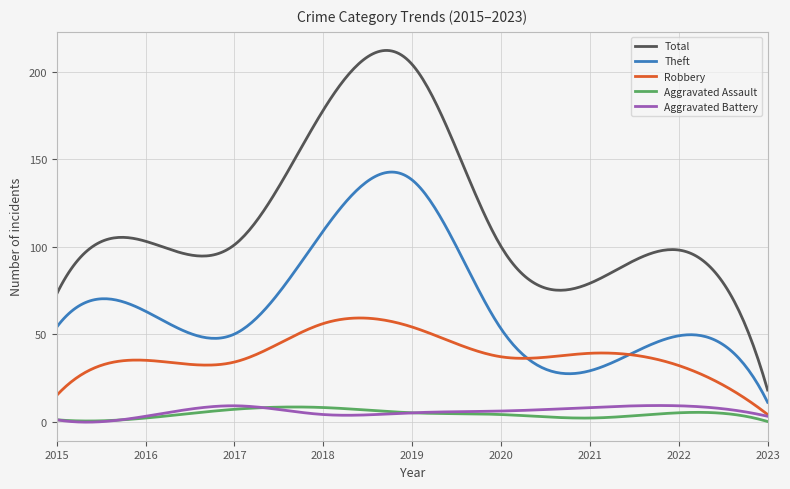

Which series has the widest spread of values?

Total